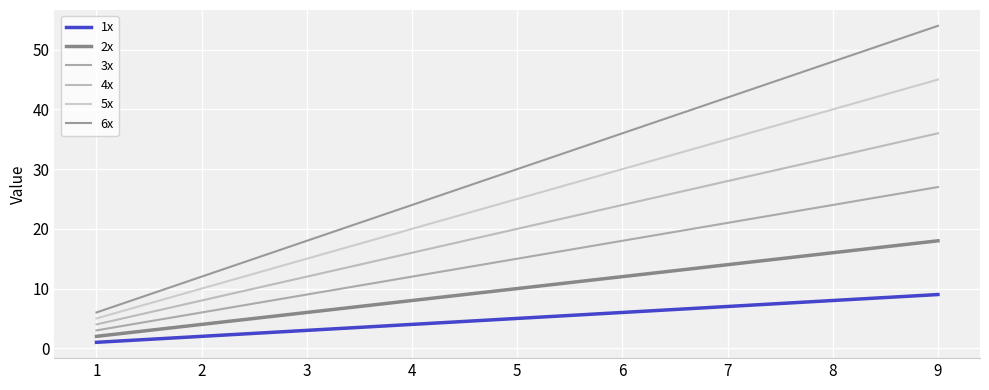

True or false: 4x and 6x intersect in this chart.

False